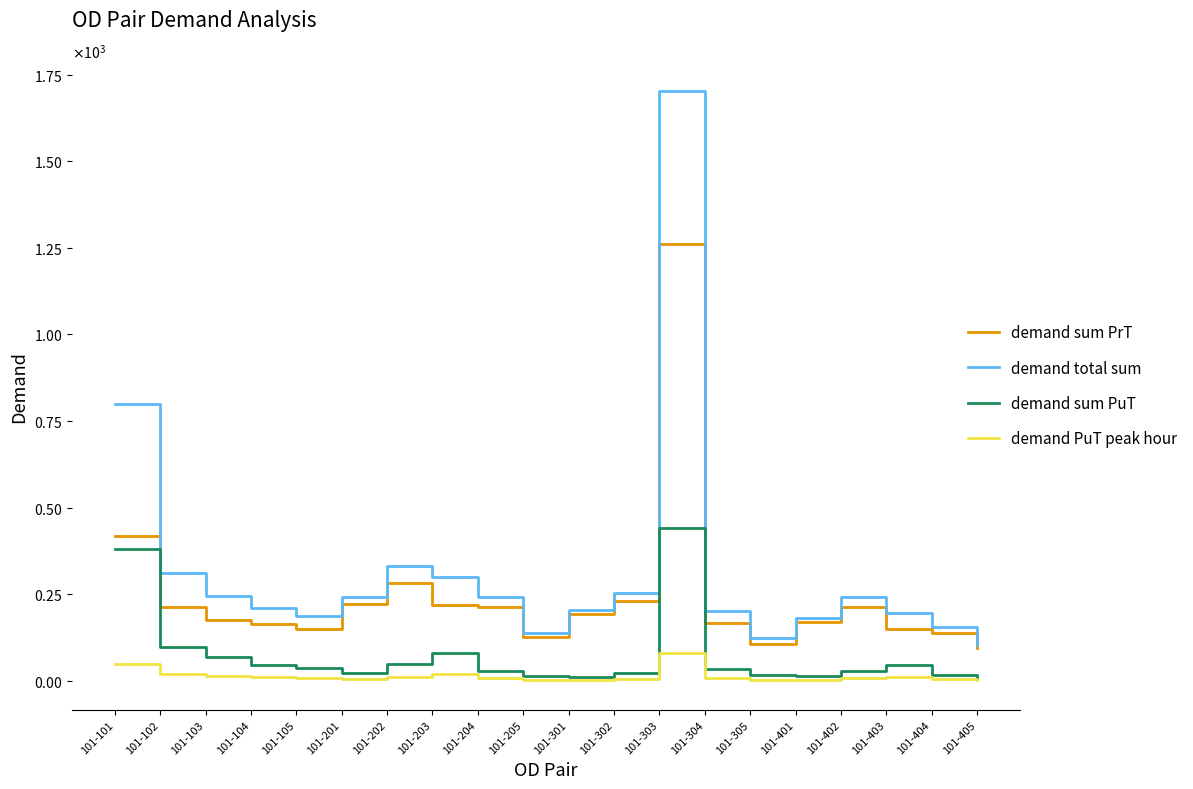

What is the difference between the second highest and minimum values in the demand sum PuT series?

372.1